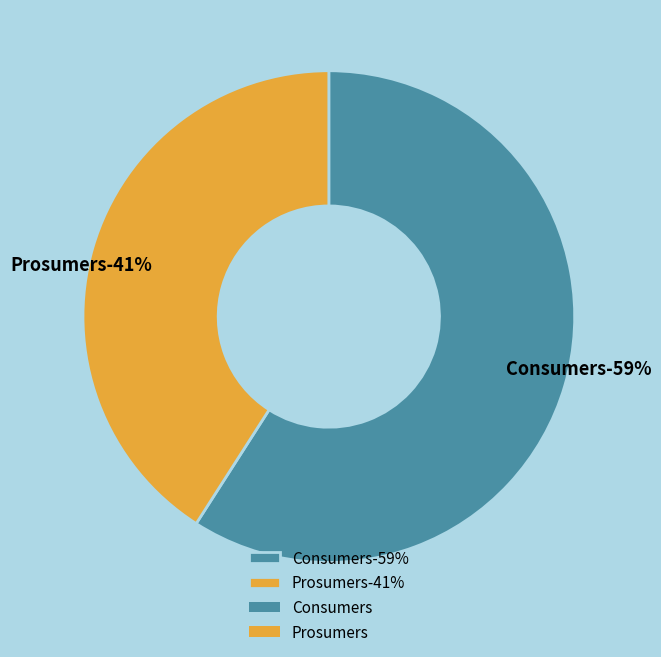

Count the number of slices in the pie.

2